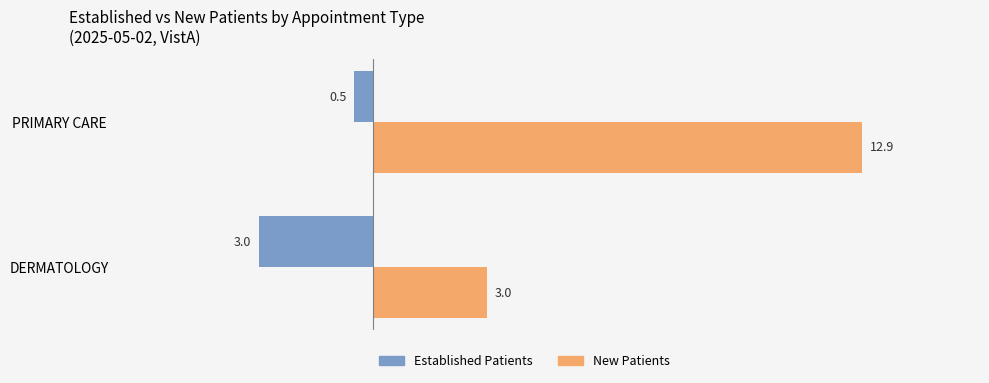

What is the spread (max minus min) of values at PRIMARY CARE?

13.4